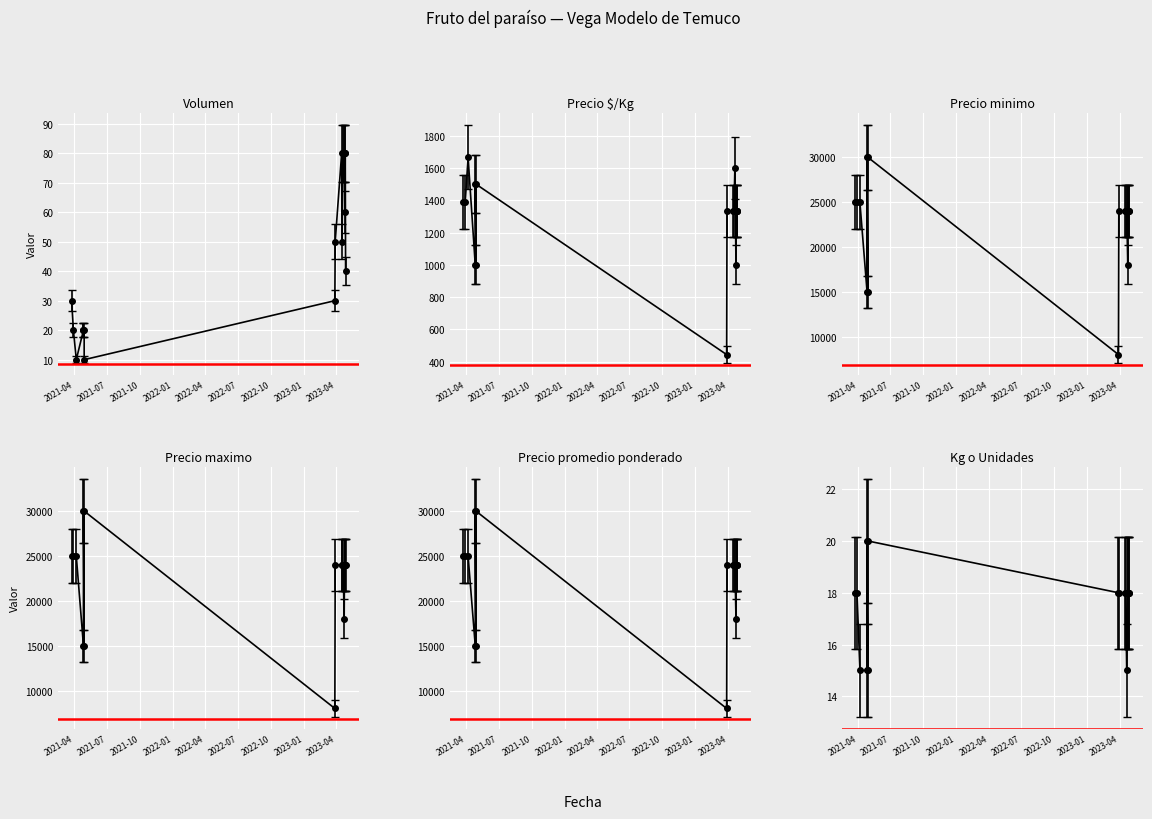

Which has a higher value, 2023-04-28 or 2023-04-25?

2023-04-25